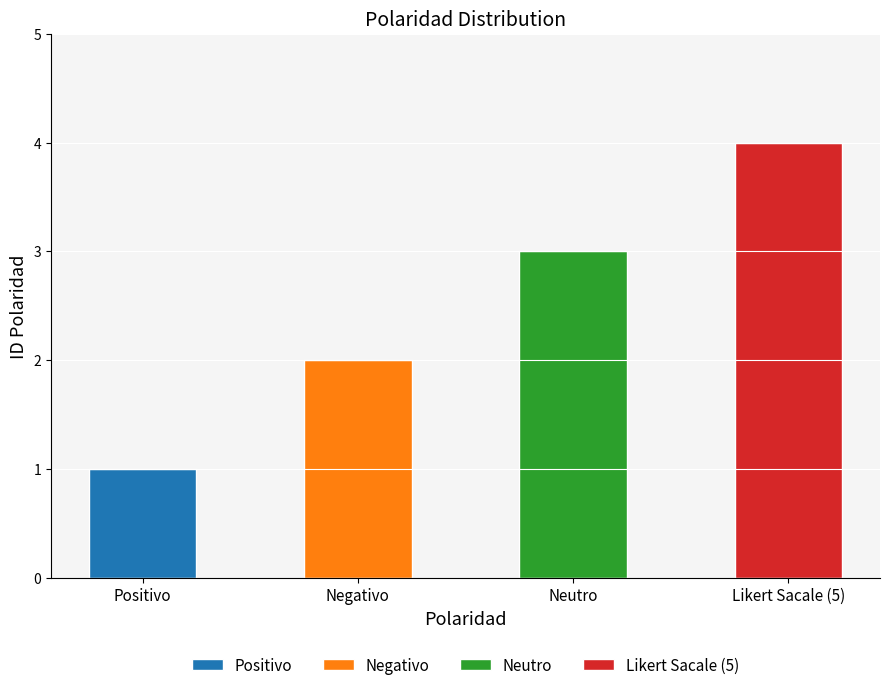

What is the greatest value displayed?

4